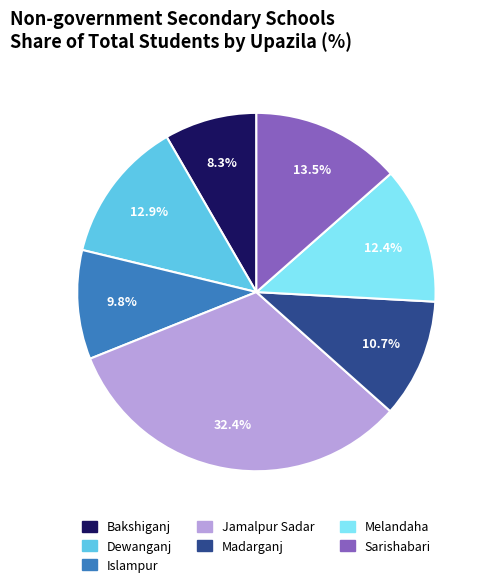

How many slices are in this pie chart?

7